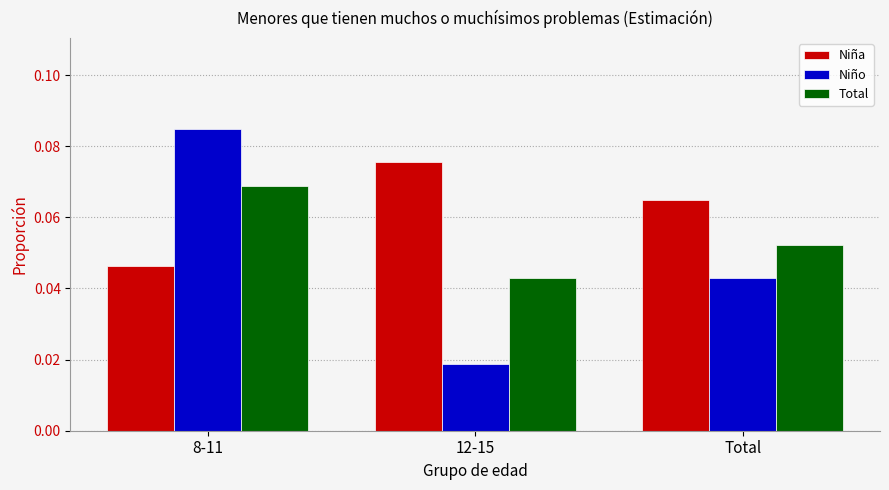

At which label does Total reach its peak?

8-11